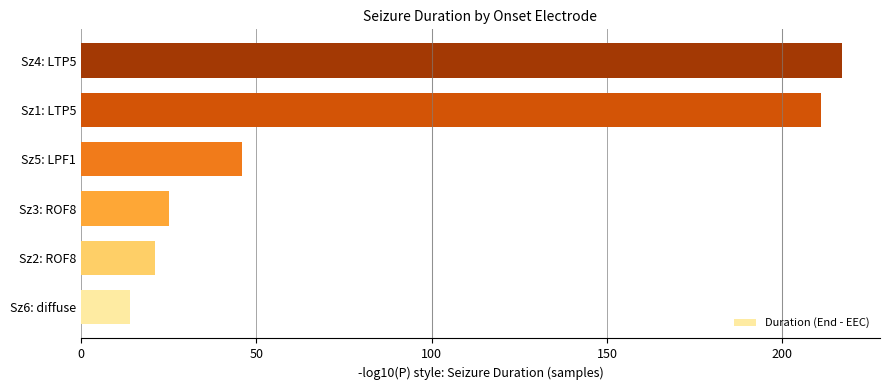

The value at Sz2: ROF8 is 10. True or false?

False